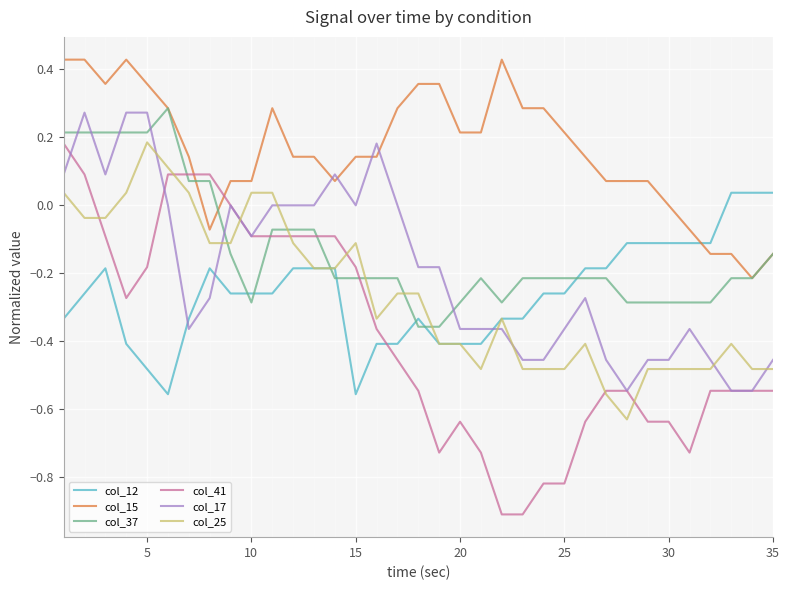

Which series has the largest total across all categories?

col_15